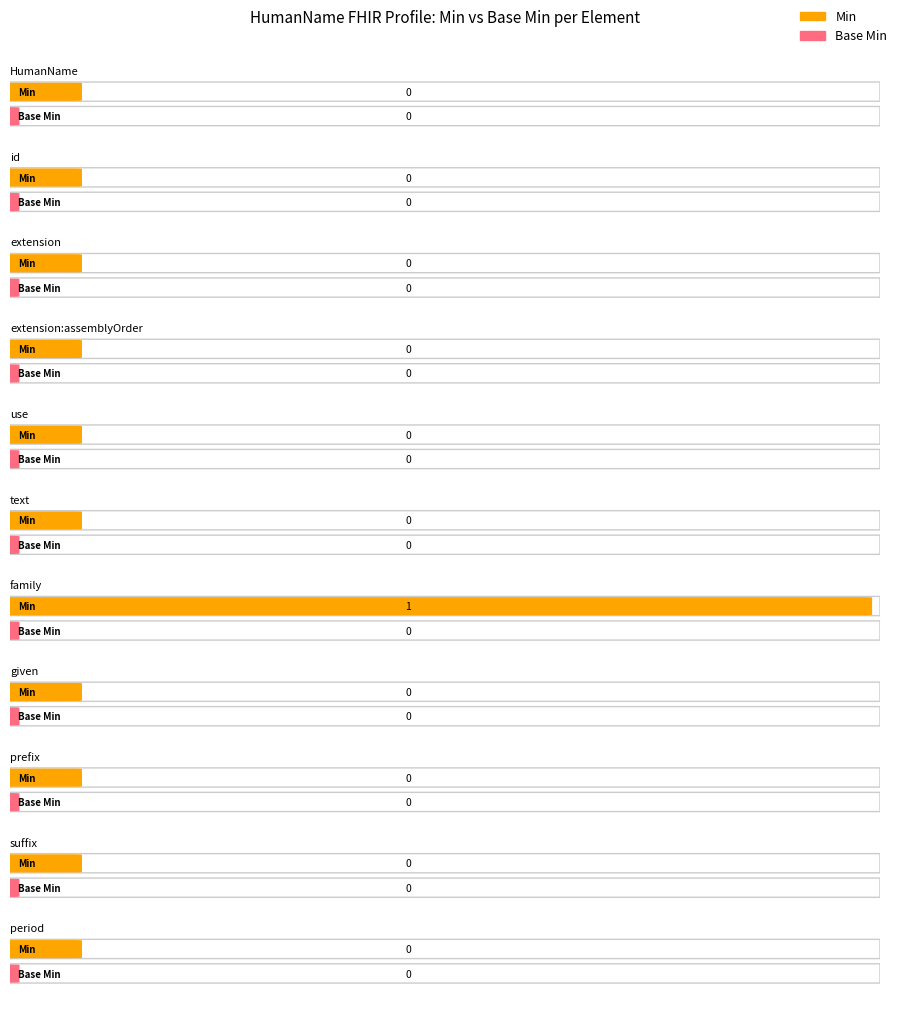

Rank the series by their average value, from lowest to highest.

Base Min, Min